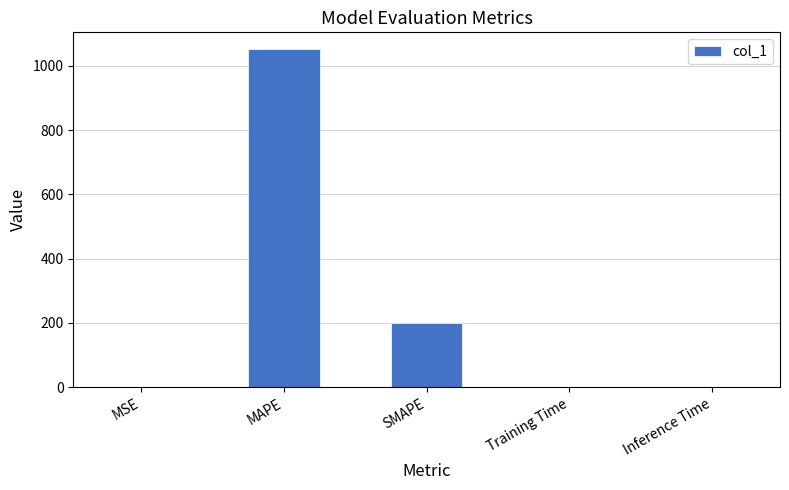

Which label corresponds to the largest value in the chart?

MAPE